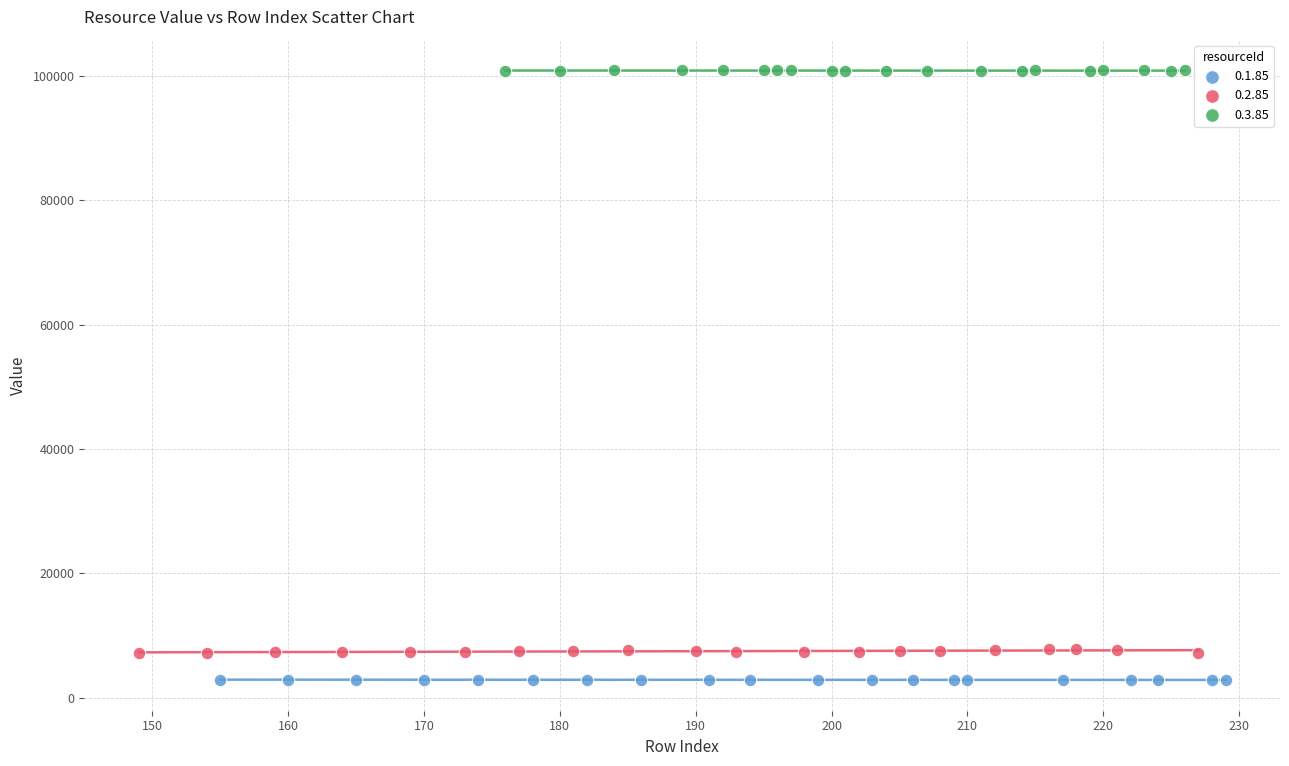

Which series reaches the maximum Y coordinate?

0.3.85